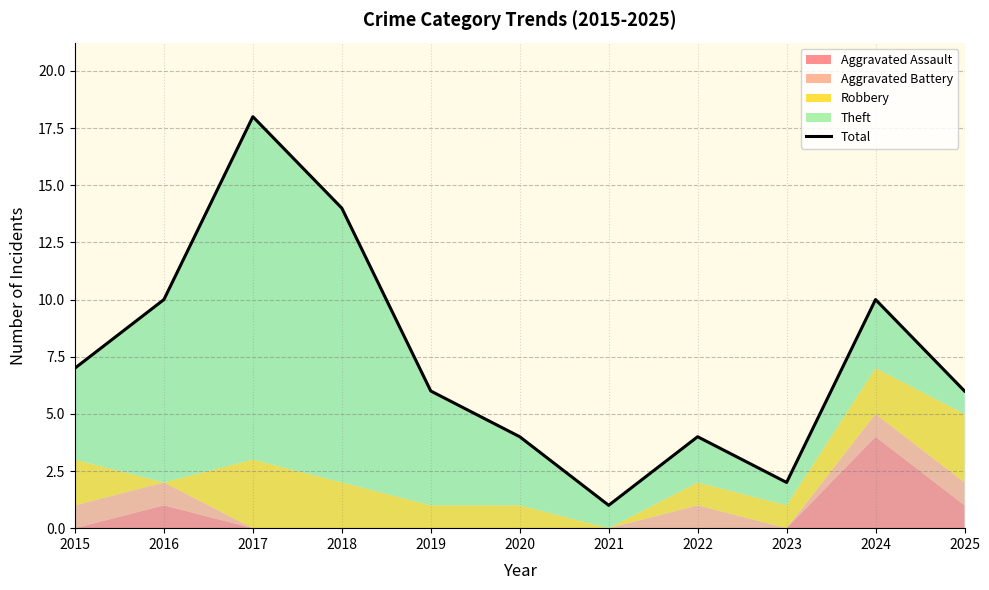

The chart shows a value of 12 at 2017. True or false?

False